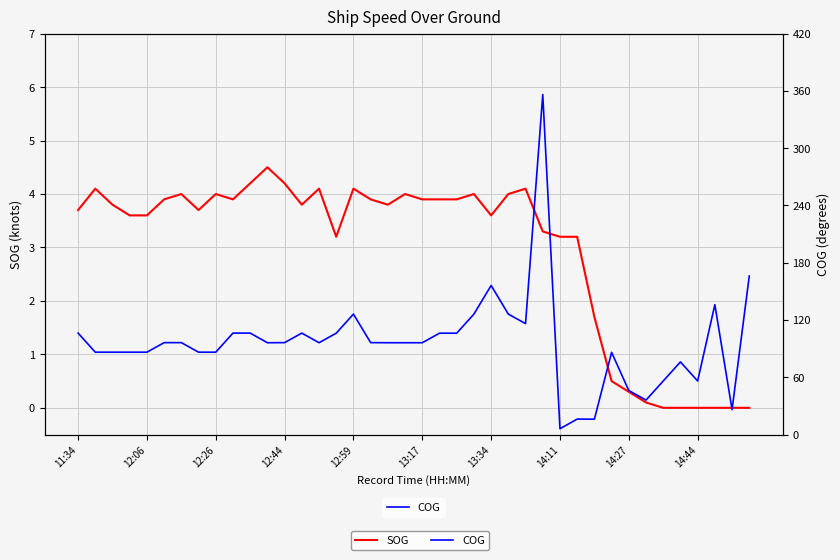

At which label does SOG first exceed 3?

11:34